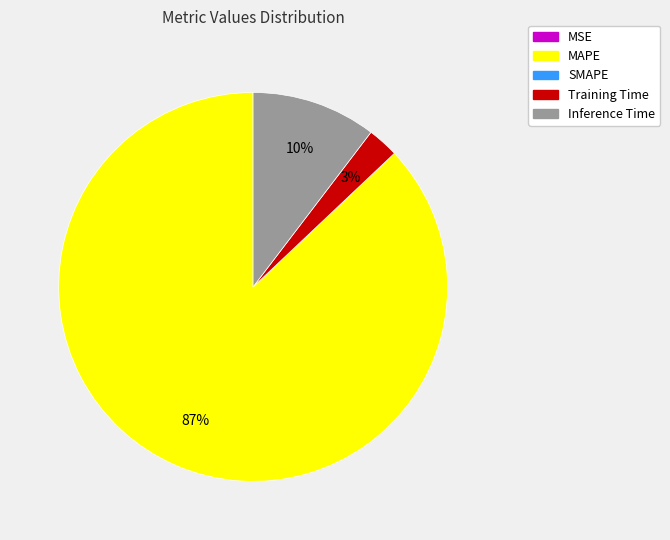

To the nearest percent, what is the difference between the largest and smallest slice percentages?

87%